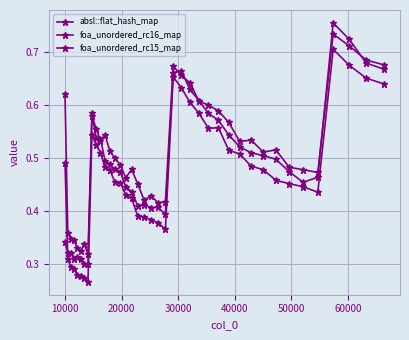

Is this an area chart (filled region under the line)?

No